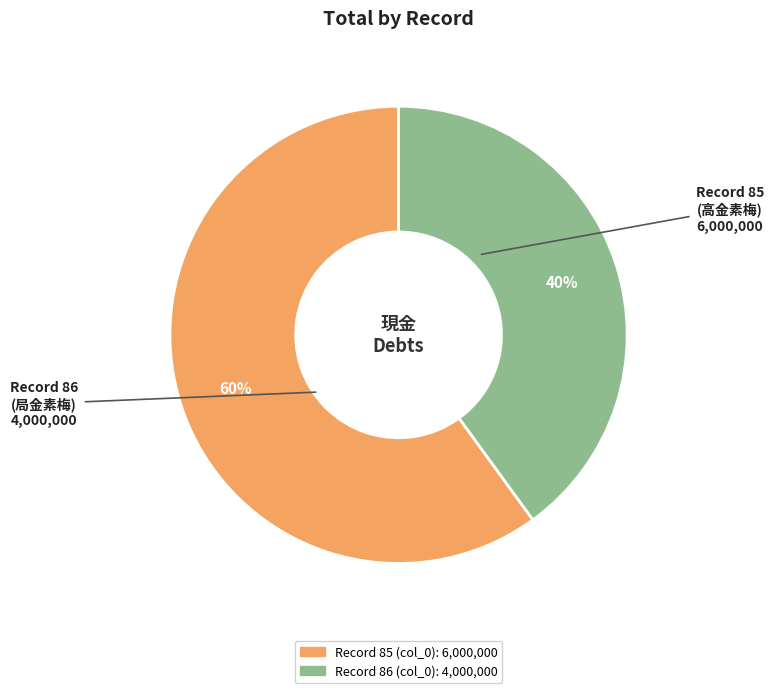

Is there any slice that represents more than half of the pie?

Yes